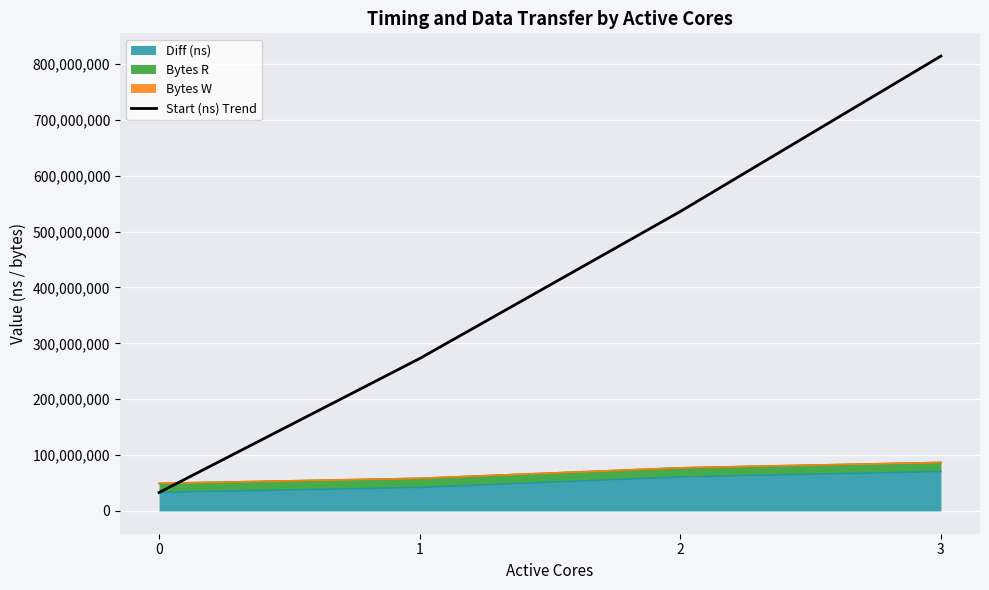

True or false: there are more than 1 points higher than both neighbors.

False